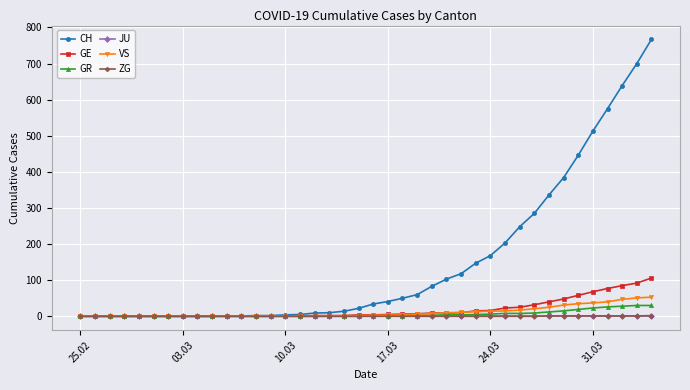

At how many categories does at least one series exceed 536?

4